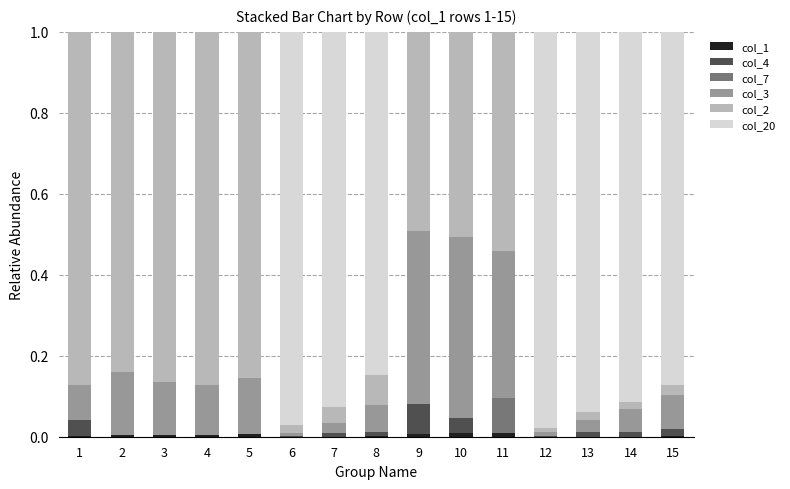

Count the number of categories in the chart.

15